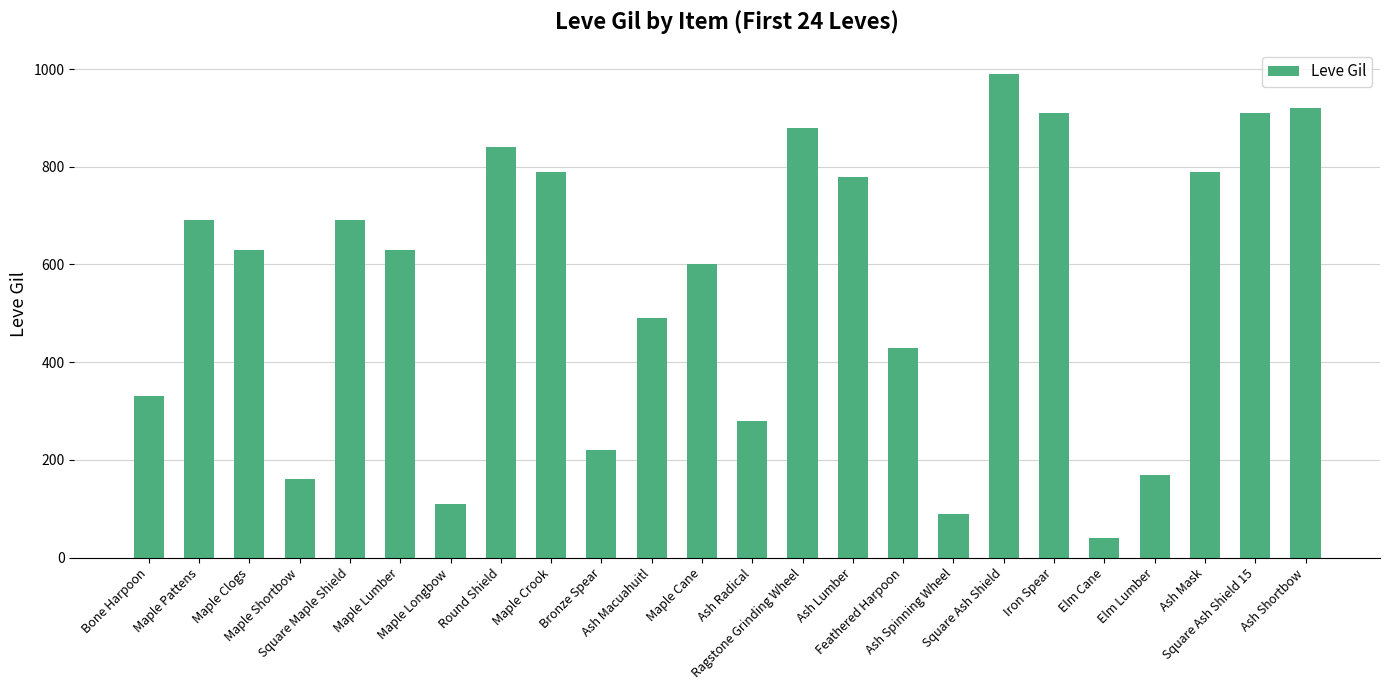

What position from the right is Ragstone Grinding Wheel?

11